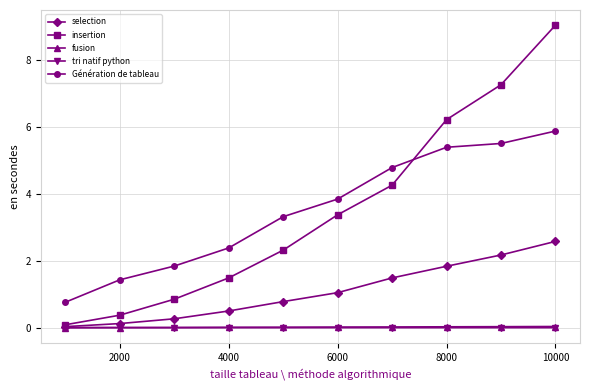

True or false: insertion and Génération de tableau cross at least once.

True